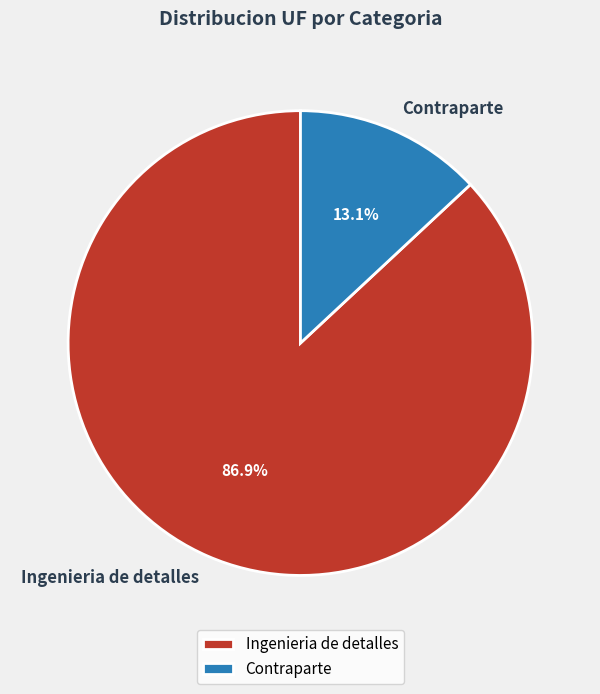

What is the total percentage of Ingenieria de detalles and Contraparte?

100.0%